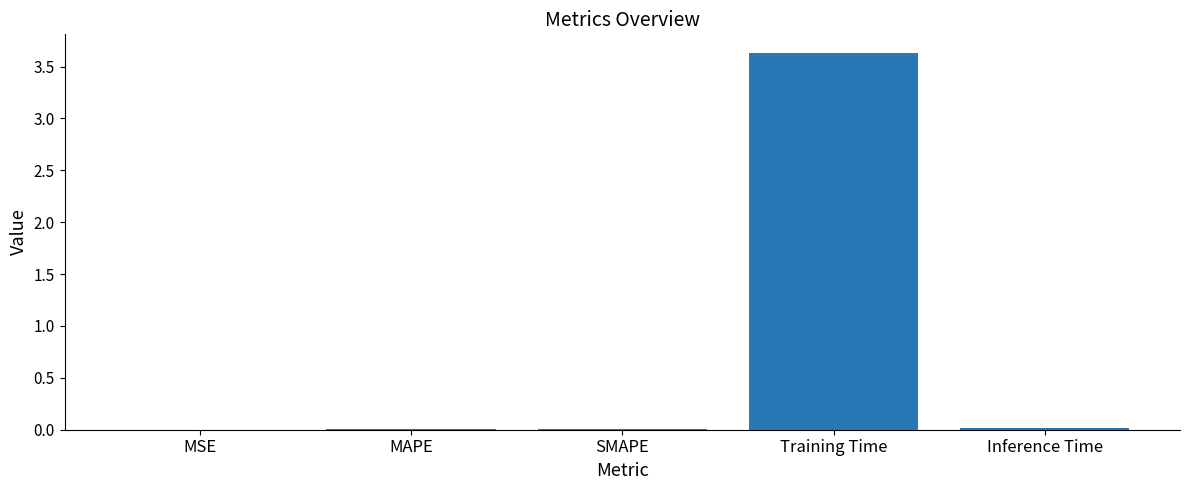

What is the maximum value shown in the chart?

3.6